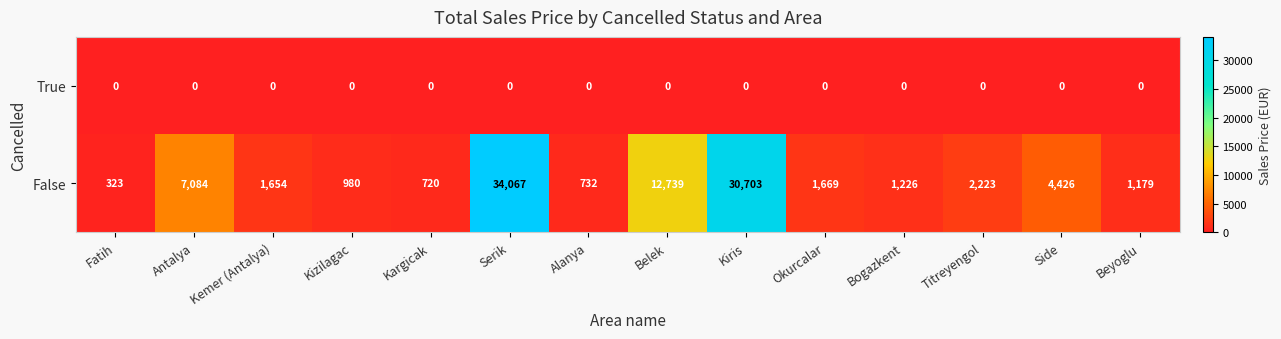

Which category has the lowest value in the False series?

Fatih